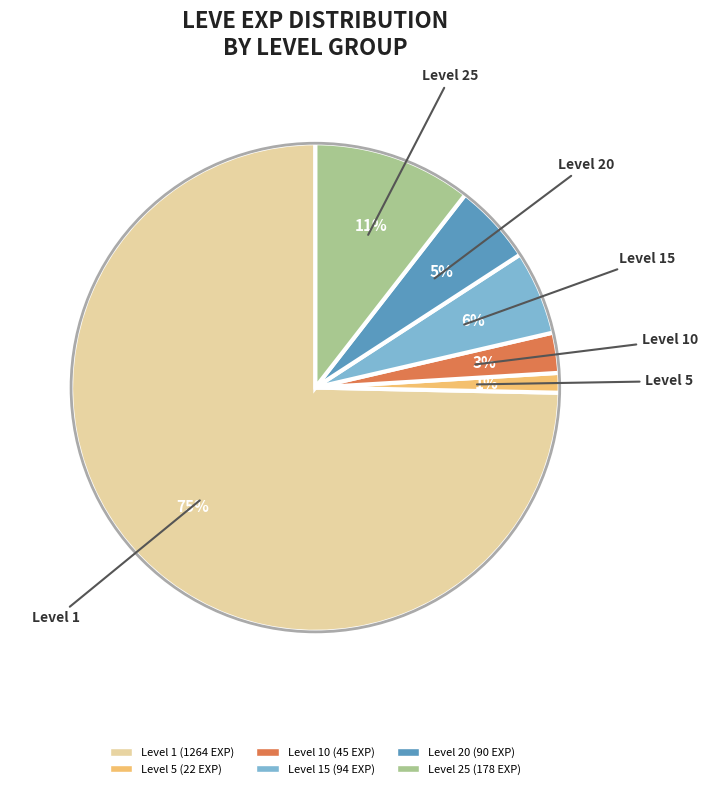

Combined, do Level 25 and Level 20 account for over 50%?

No